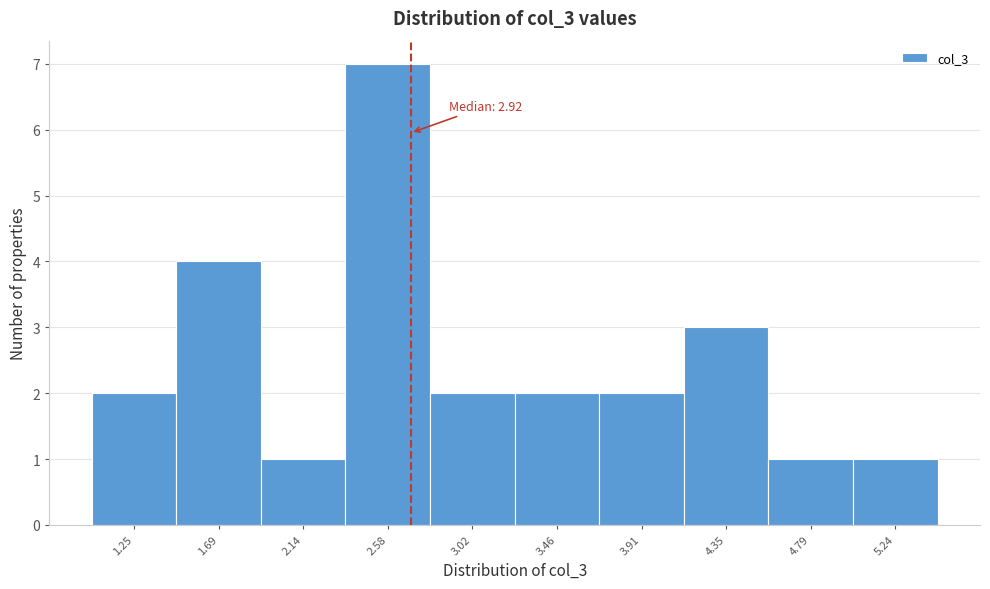

Reading left to right, what are all the values shown in this chart?

1.25=2	1.69=4	2.14=1	2.58=7	3.02=2	3.46=2	3.91=2	4.35=3	4.79=1	5.24=1